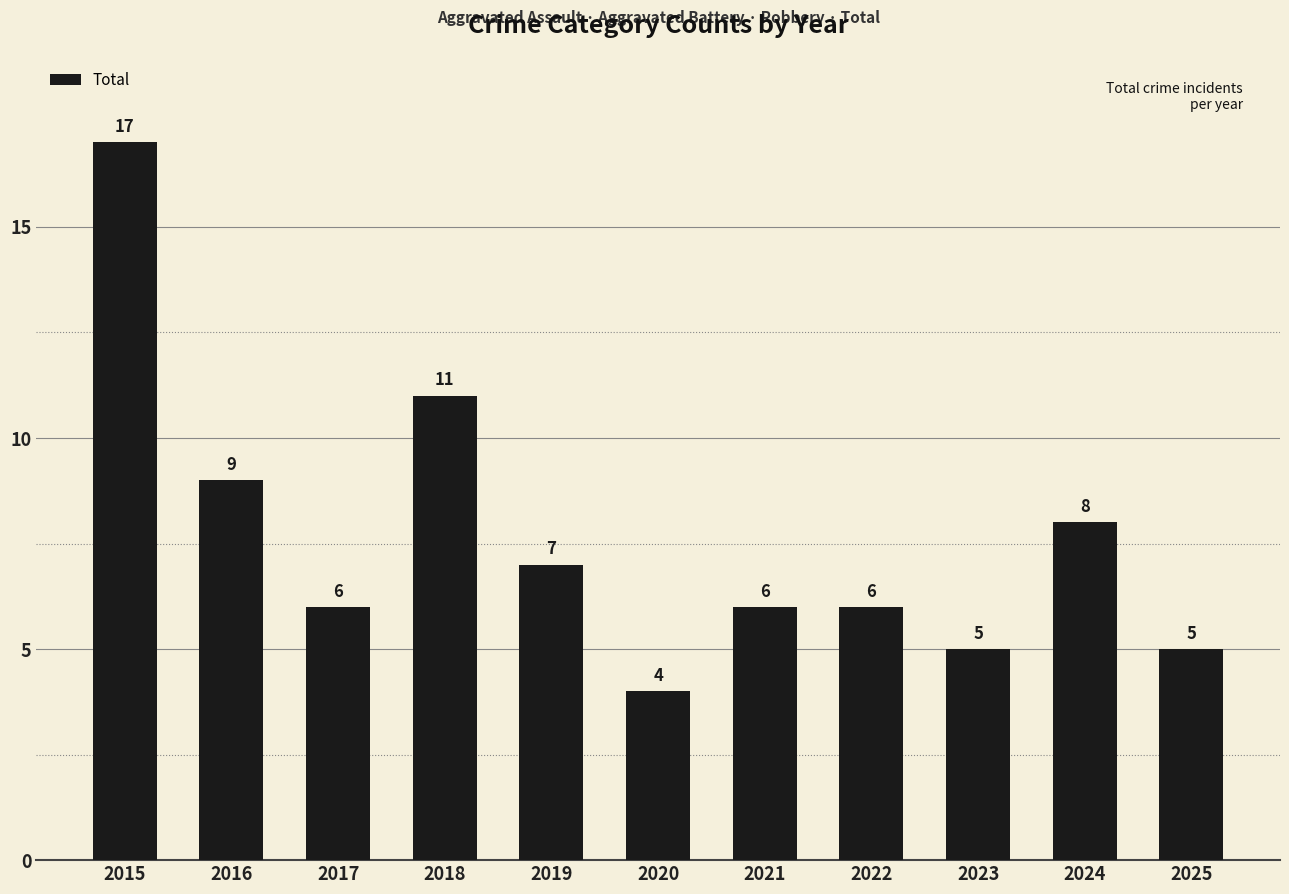

What is the maximum value shown in the chart?

17